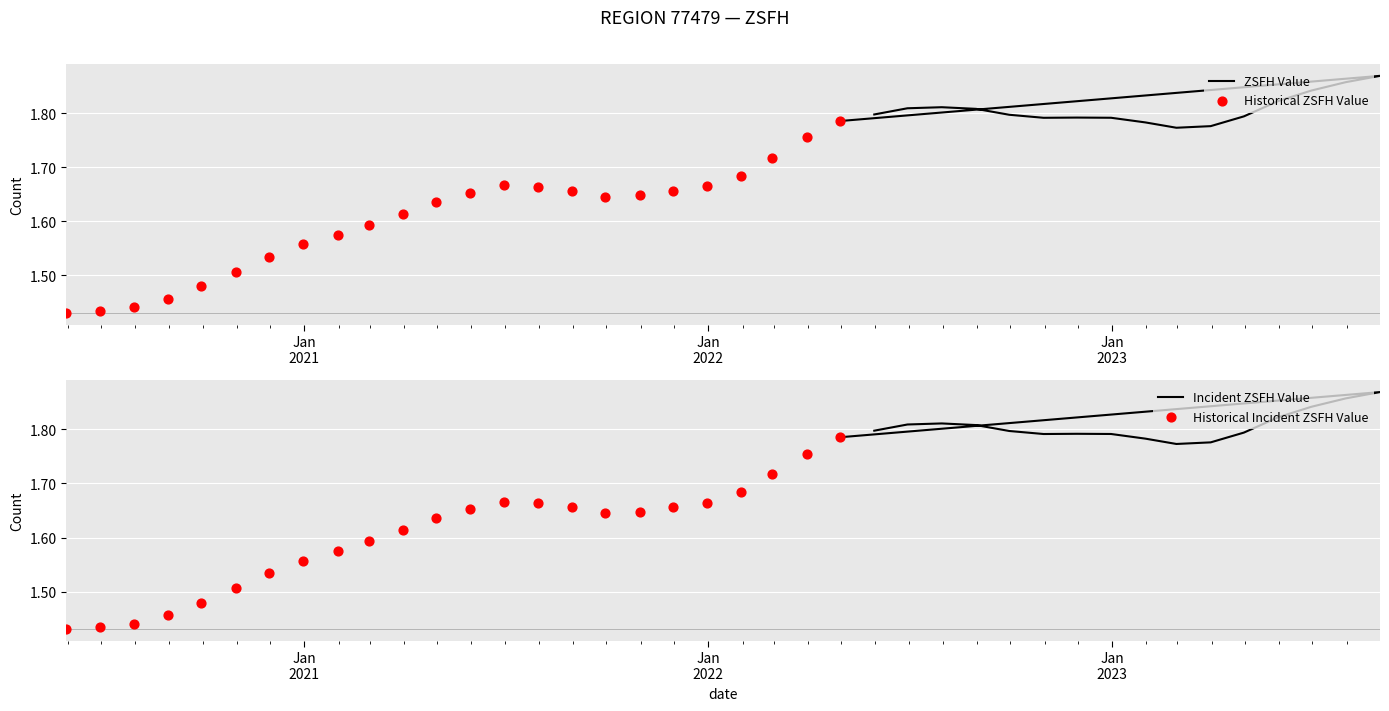

At which category is the sum across all series the highest?

2023-08-31